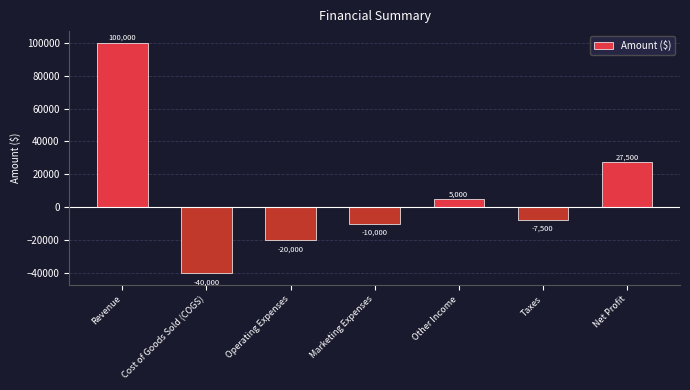

What is the sum of the values at Other Income and Taxes?

-2500